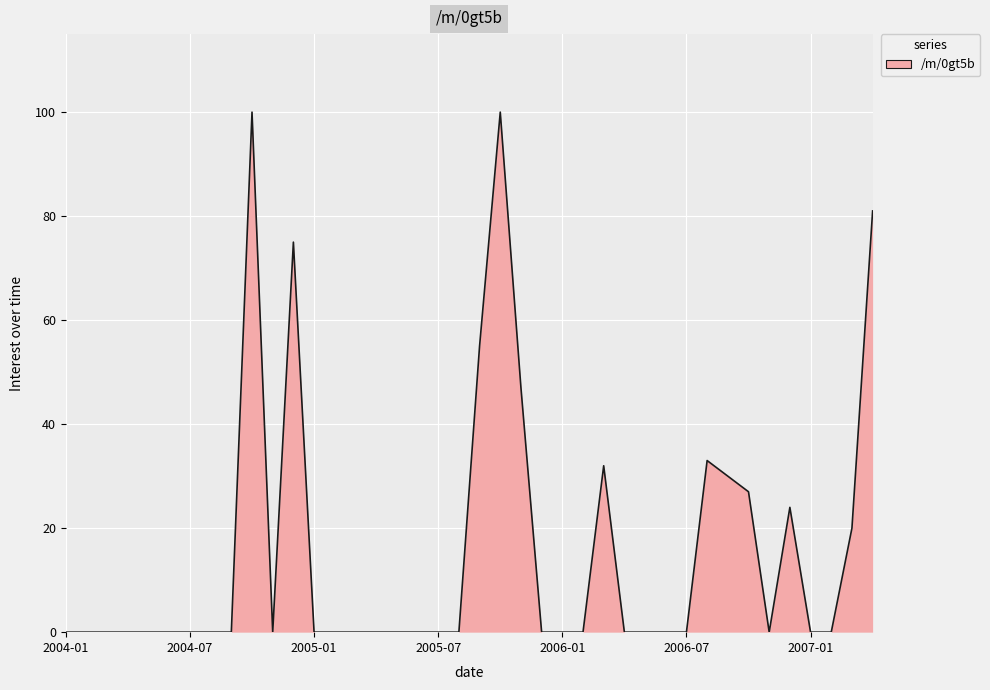

What is the maximum value shown in the chart?

100